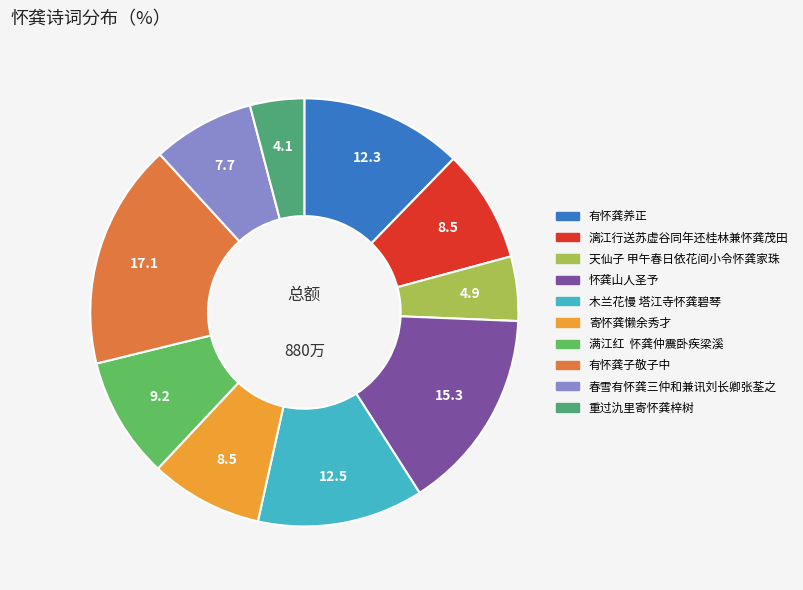

What is the largest slice in the pie chart?

有怀龚子敬子中